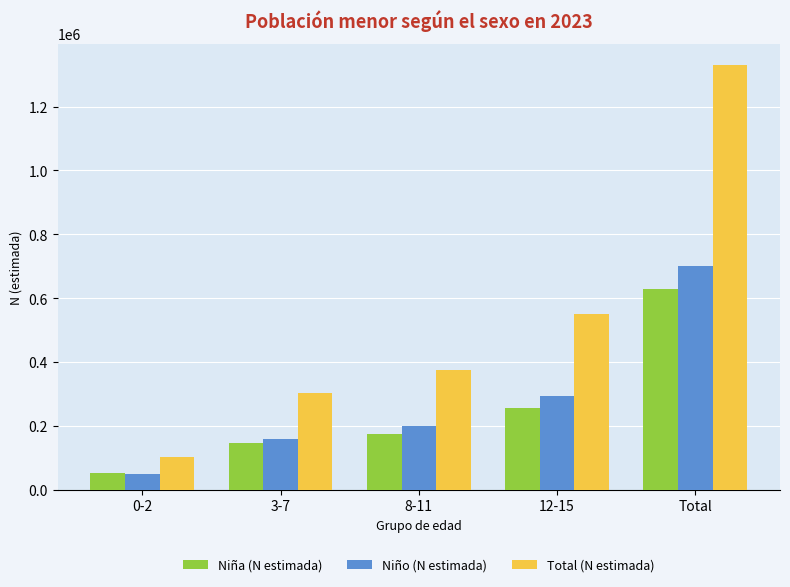

What is the sum of the Niño (N estimada) values at 8-11 and 0-2?

250663